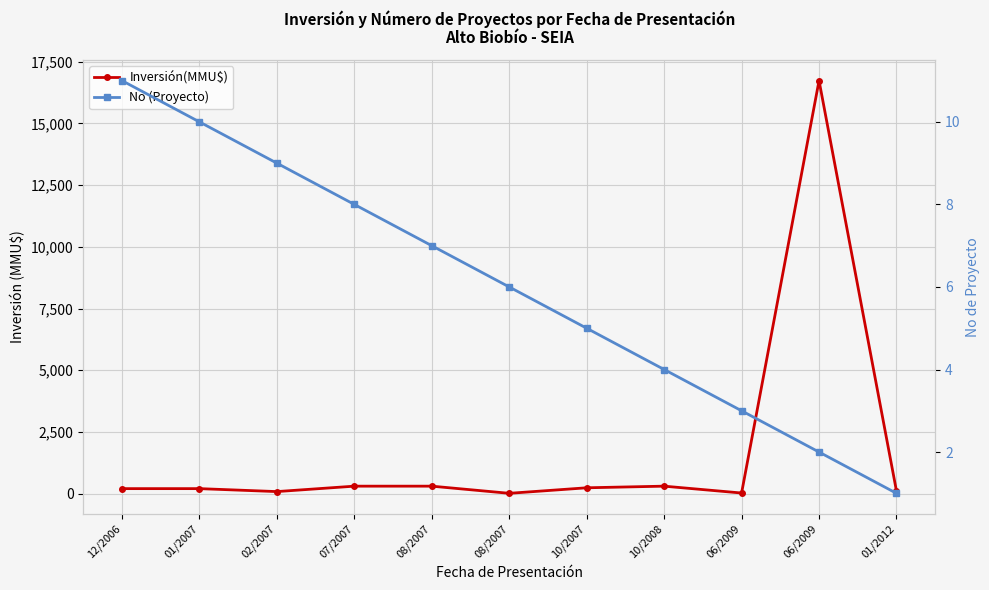

Which series changed the most between 07/2007 and 01/2012?

Inversión(MMU$)